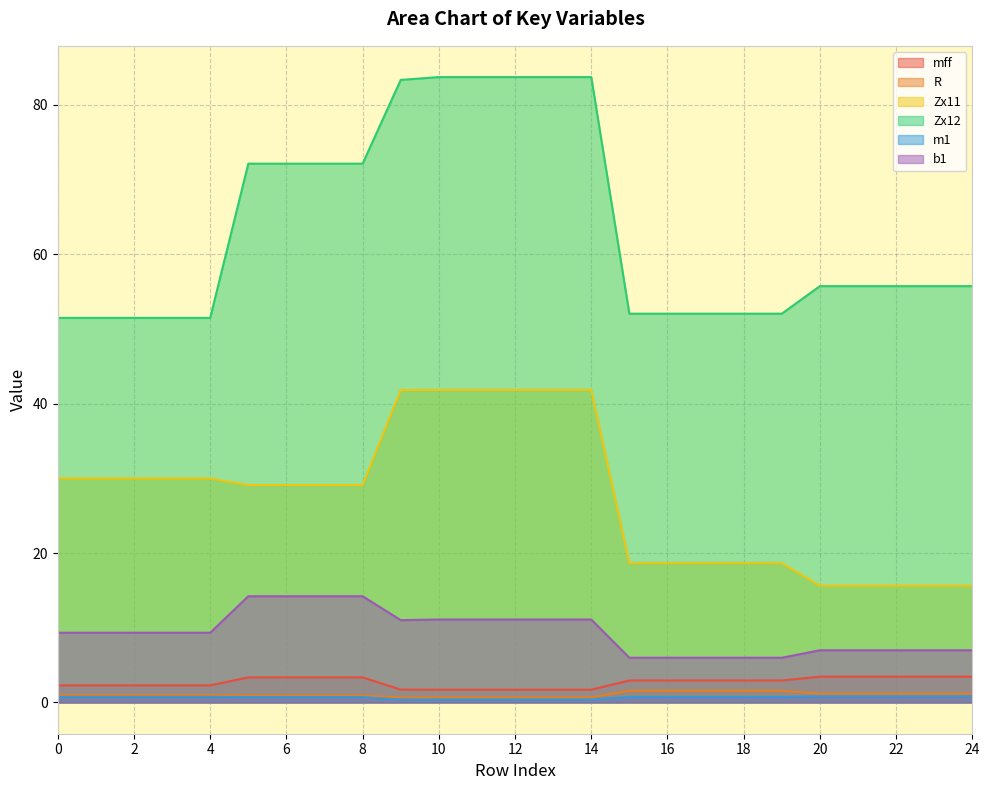

Rank the series at 20 from lowest to highest value.

m1, R, mff, b1, Zx11, Zx12